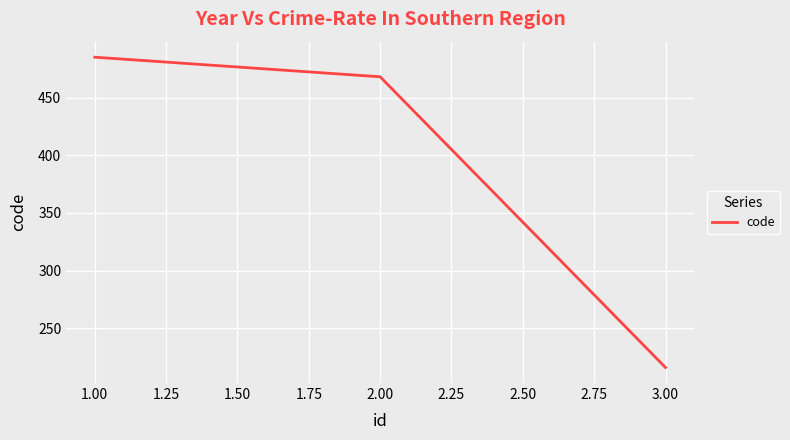

What is the average value?

390